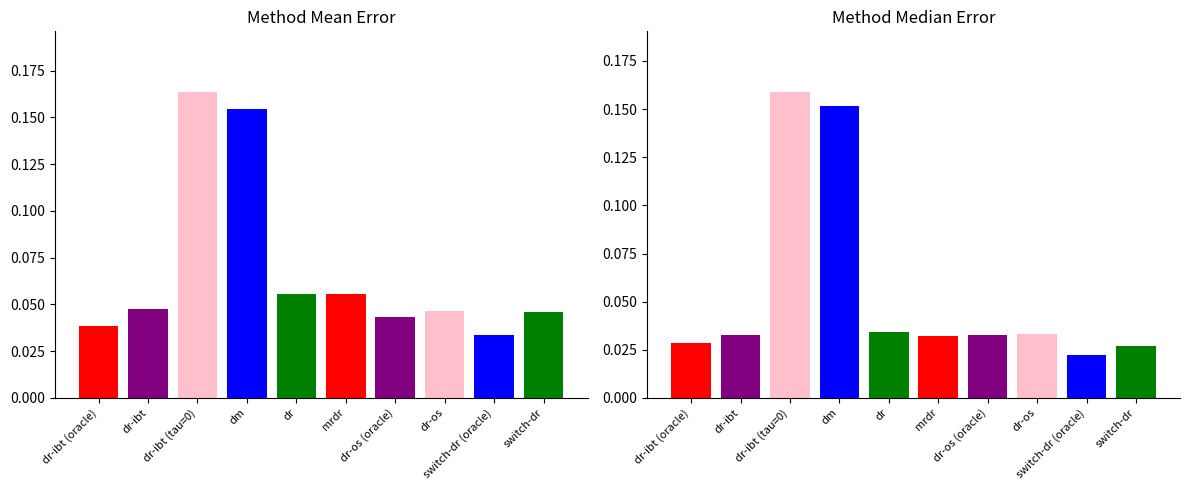

List the labels in order of mean value, smallest first.

switch-dr (oracle), dr-ibt (oracle), dr-os (oracle), switch-dr, dr-os, dr-ibt, dr, mrdr, dm, dr-ibt (tau=0)